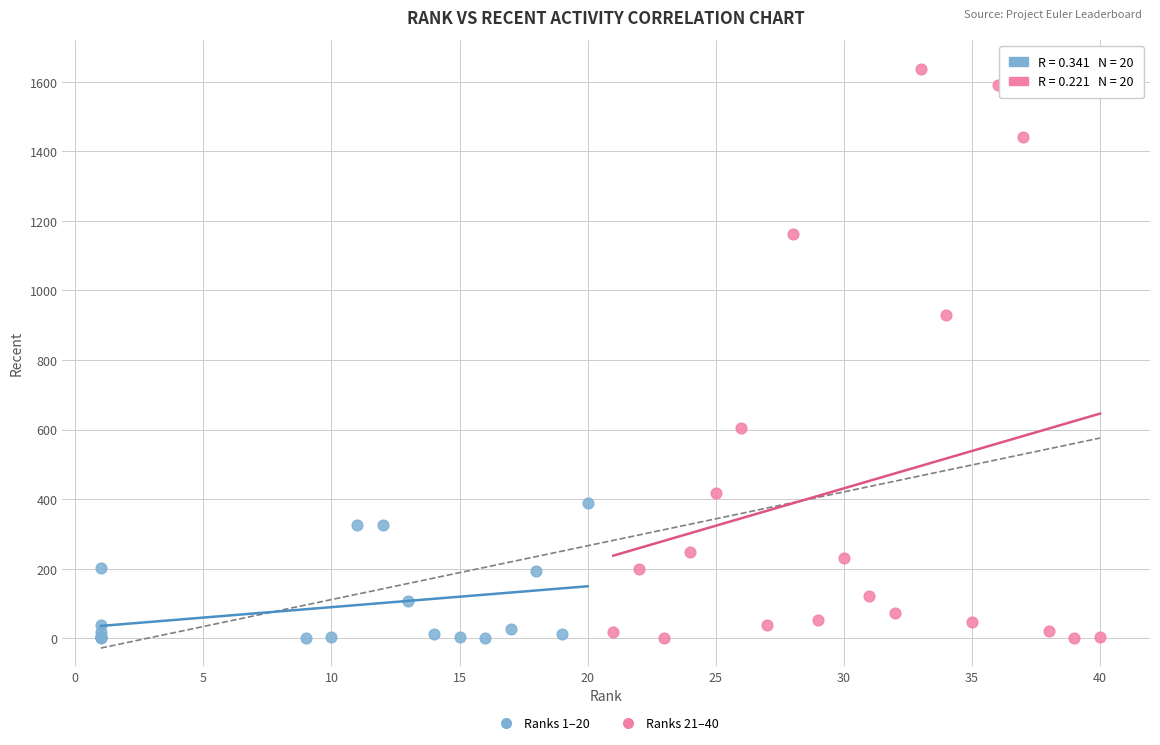

Which series contains the highest Y value?

Ranks 21–40